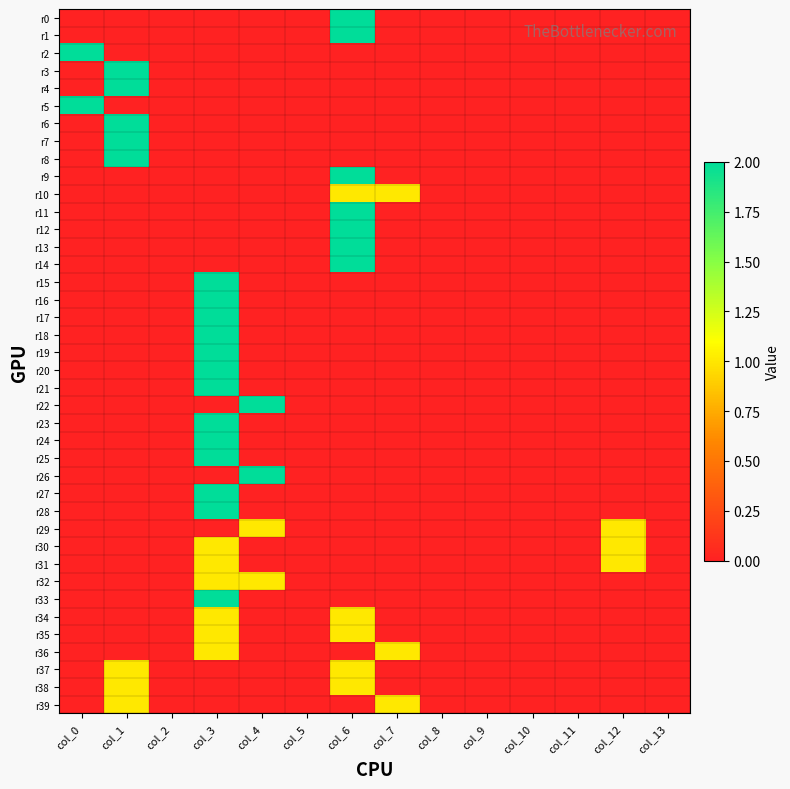

Which has a higher value, col_5 or col_4?

col_5